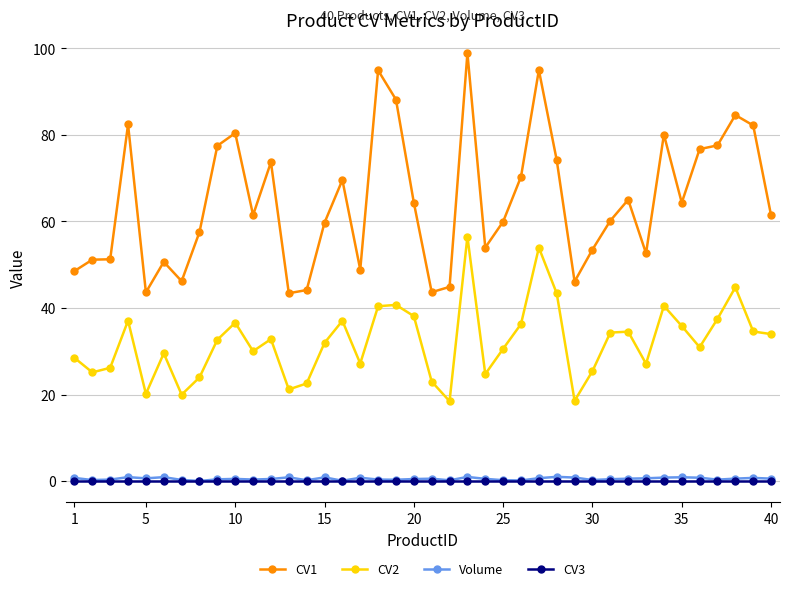

True or false: CV3 and CV2 cross at least once.

False